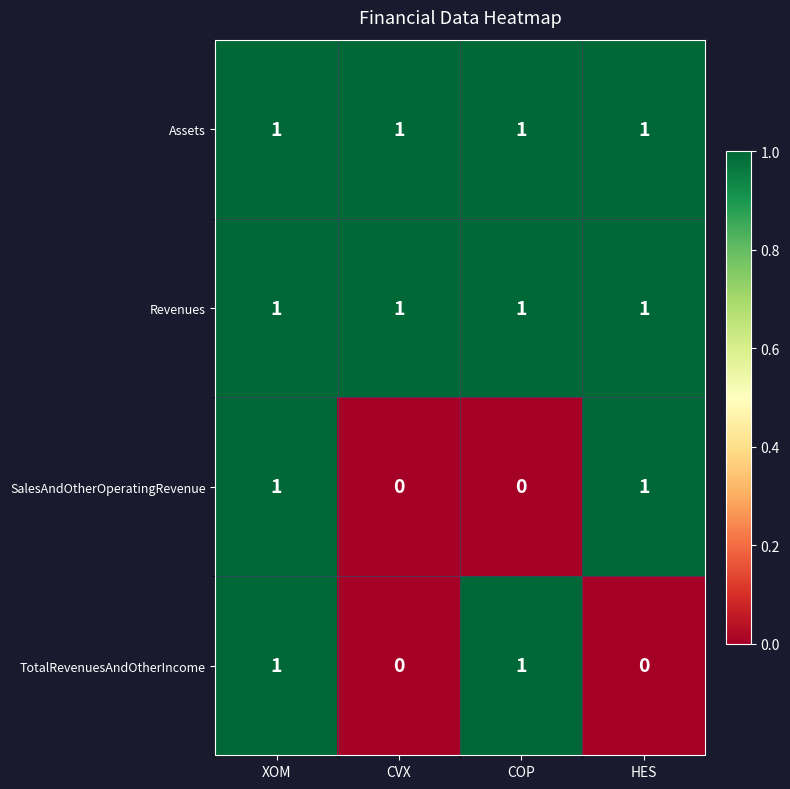

Is the value of SalesAndOtherOperatingRevenue at COP greater than the value of Revenues at CVX?

No